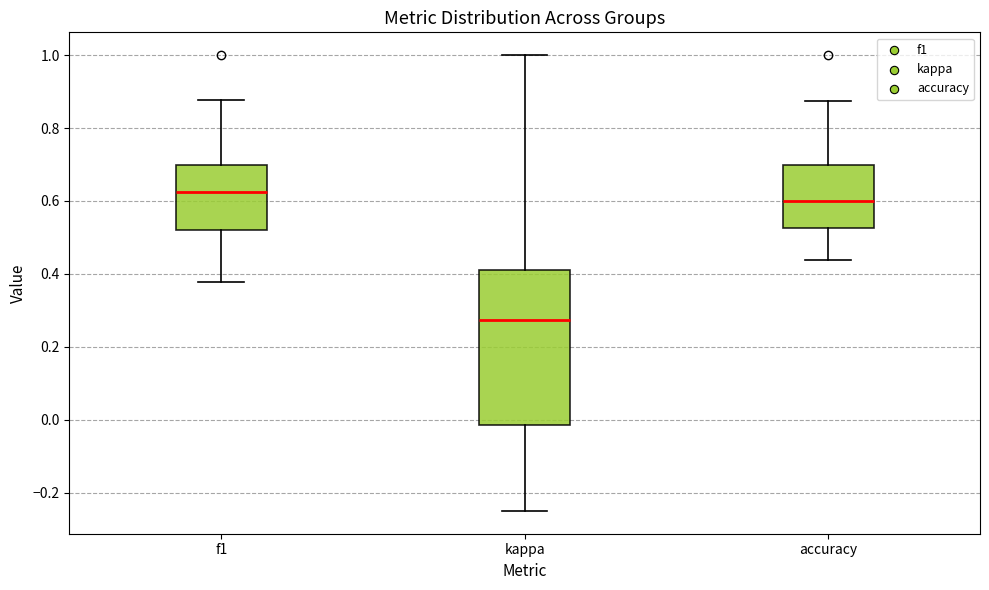

Which box has the lowest median line?

kappa